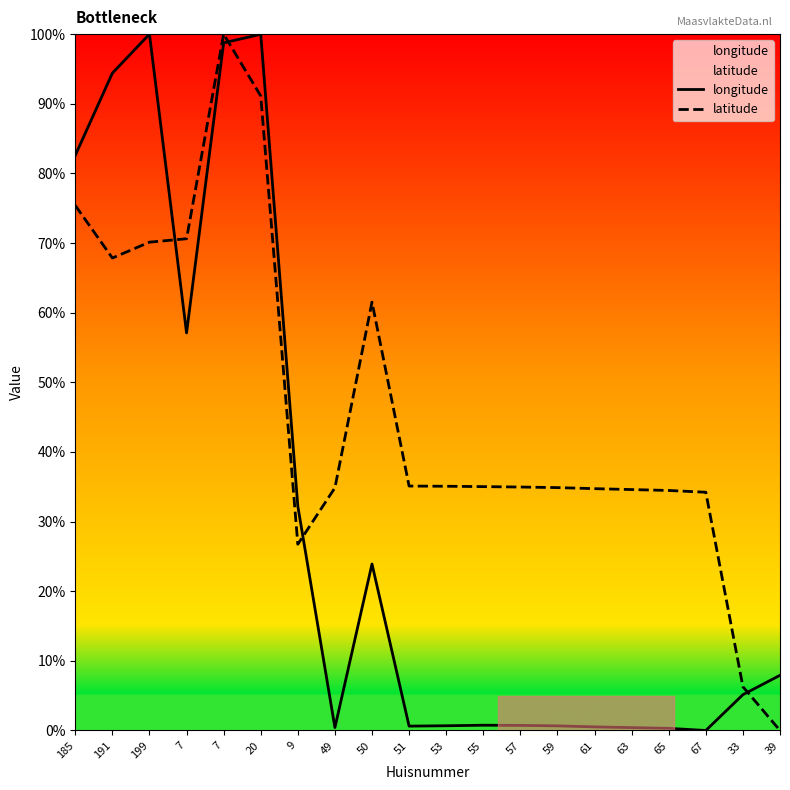

Is the value of longitude at 199 greater than the value of latitude at 185?

Yes